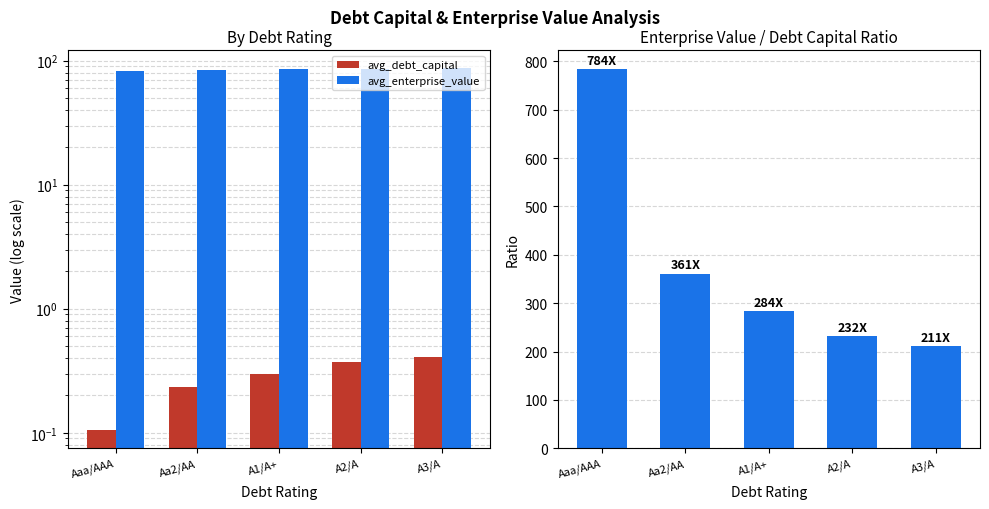

True or false: avg_enterprise_value has a value of 85.2 at A1/A+.

True